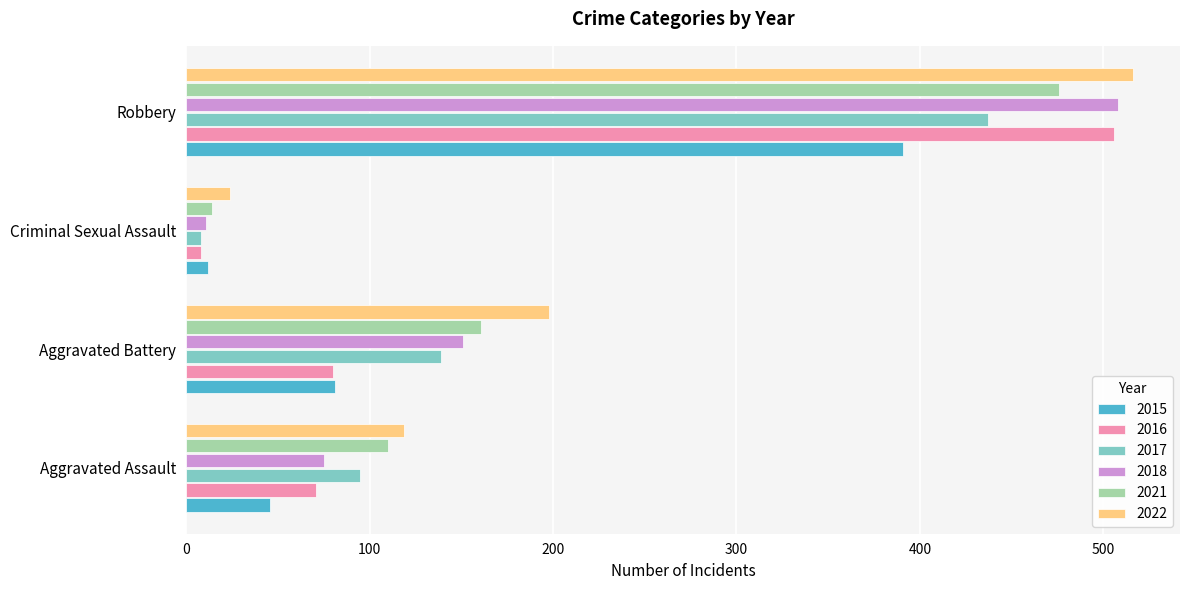

Which series has the largest total across all categories?

2022